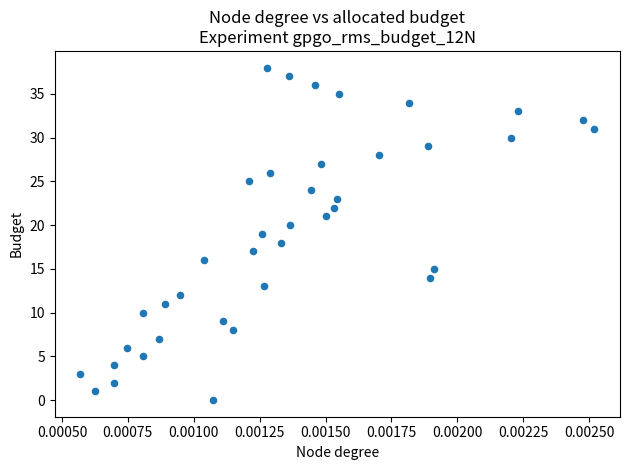

What is the range of Y values (max minus min)?

38